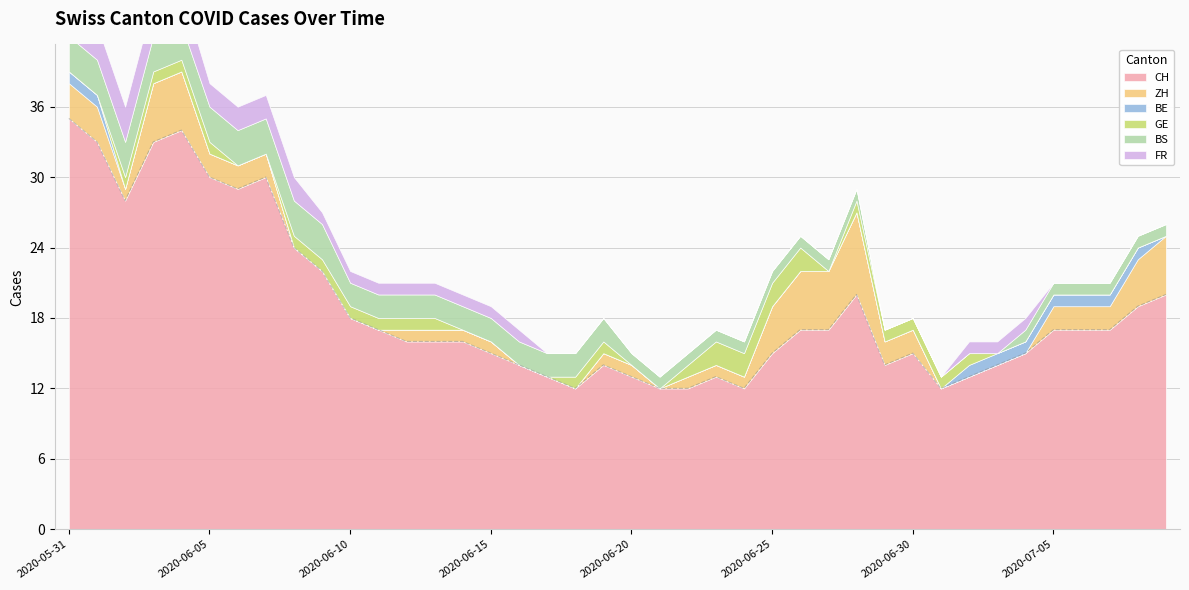

What is the difference between the maximum and minimum values in the GE series?

2